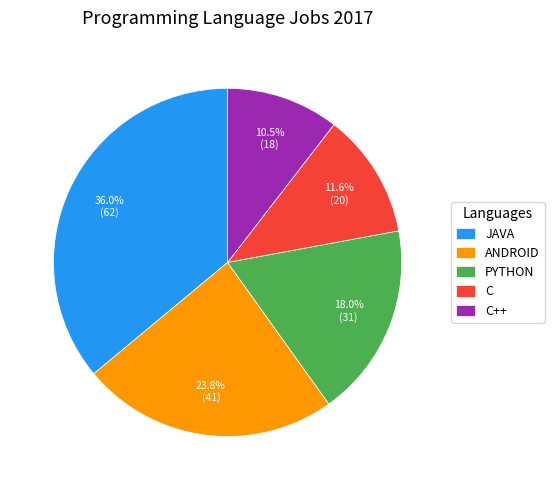

To the nearest percent, what is the difference between the ANDROID and PYTHON slice percentages?

6%